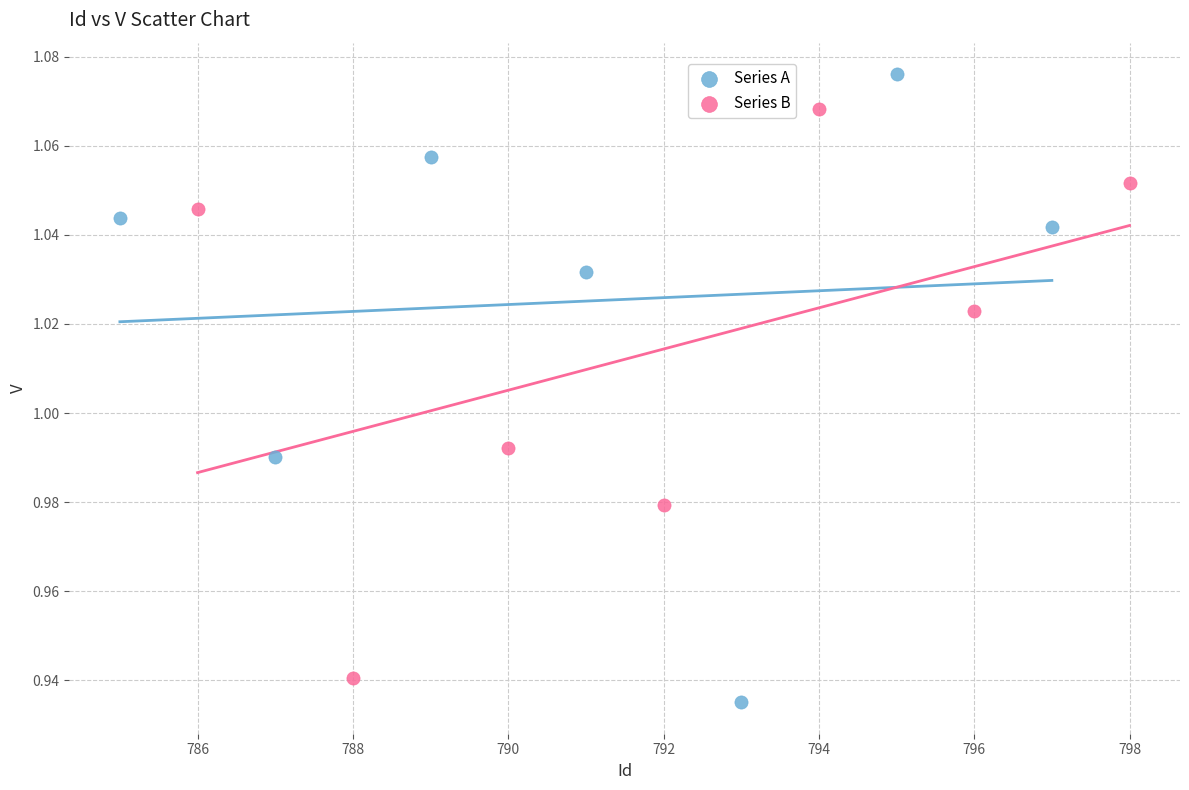

Which series reaches the maximum Y coordinate?

Series A